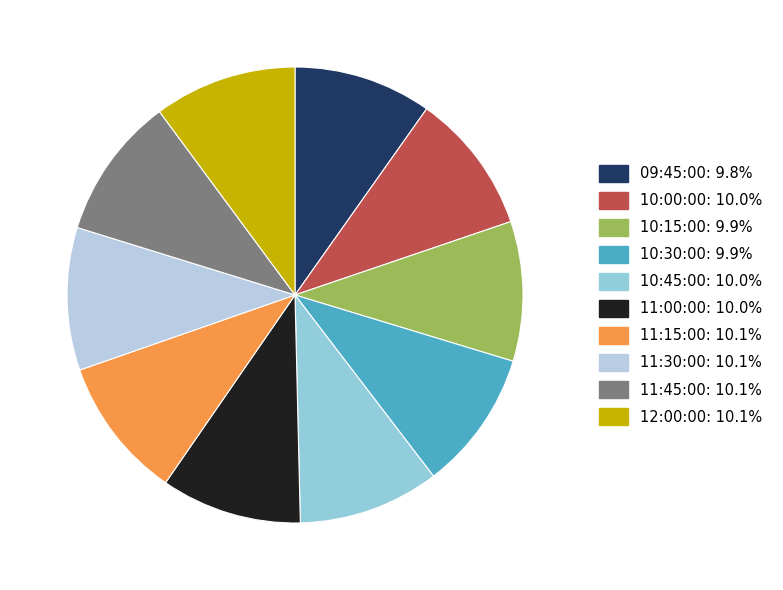

Is there a majority slice in this chart?

No